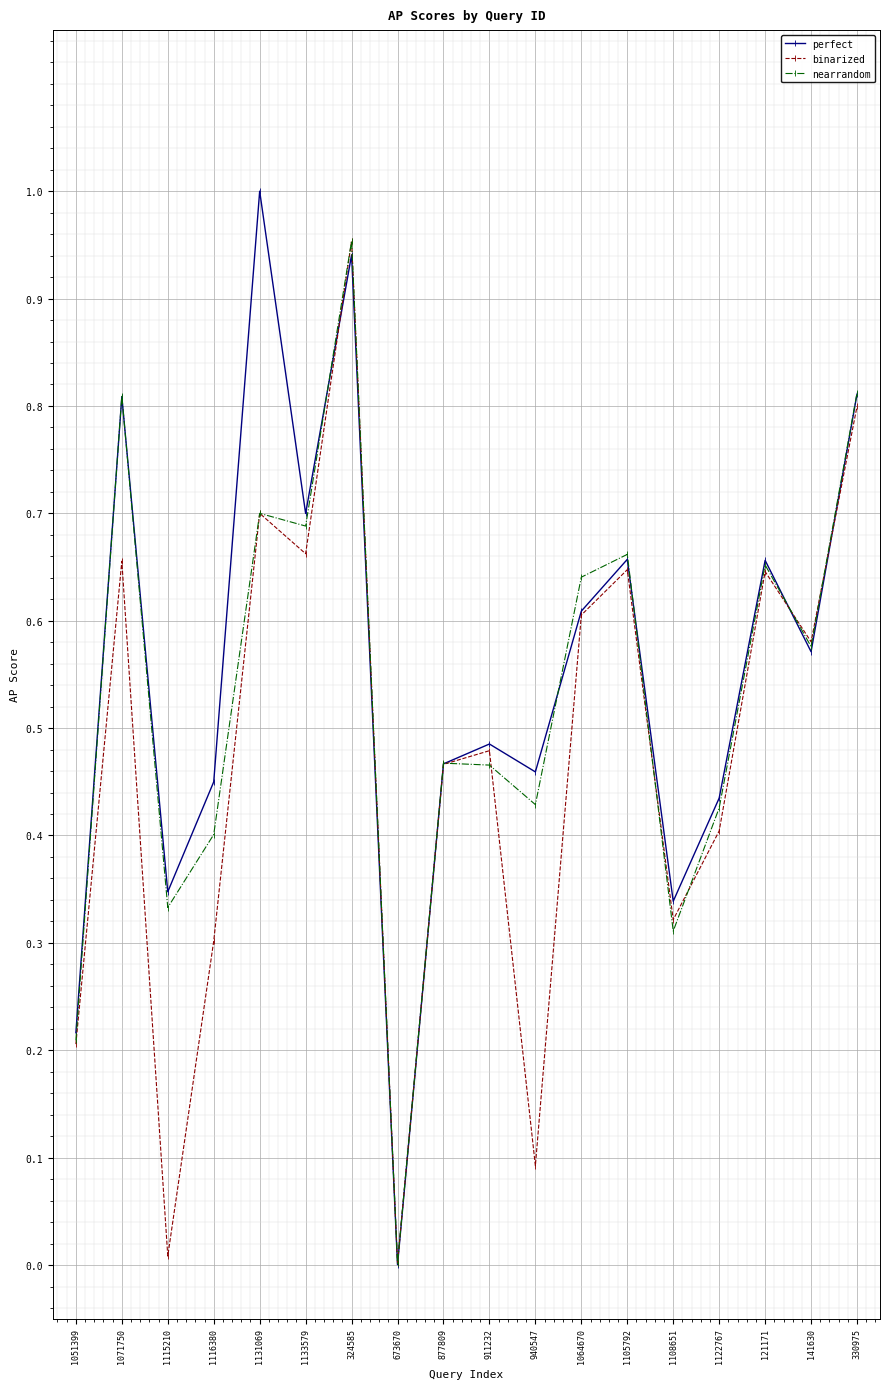

What position from the left is 877809?

9